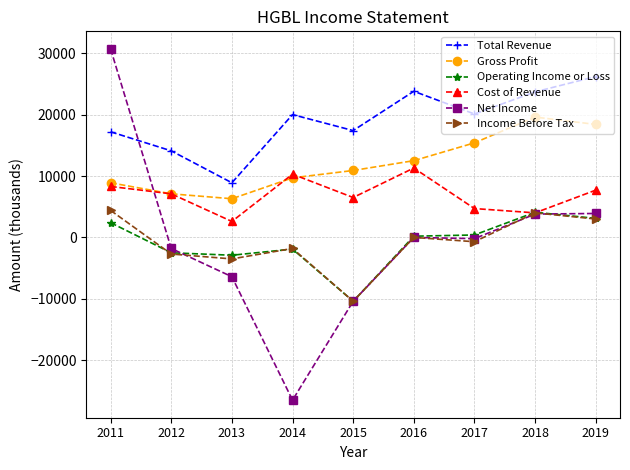

Which series has the largest range (max minus min)?

Net Income